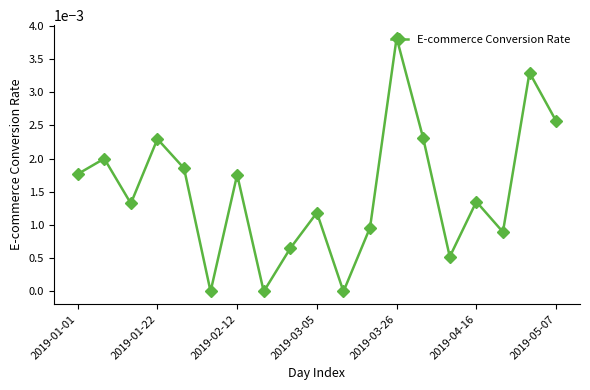

How many interior local valleys (lower than both neighbors) does the data have?

6